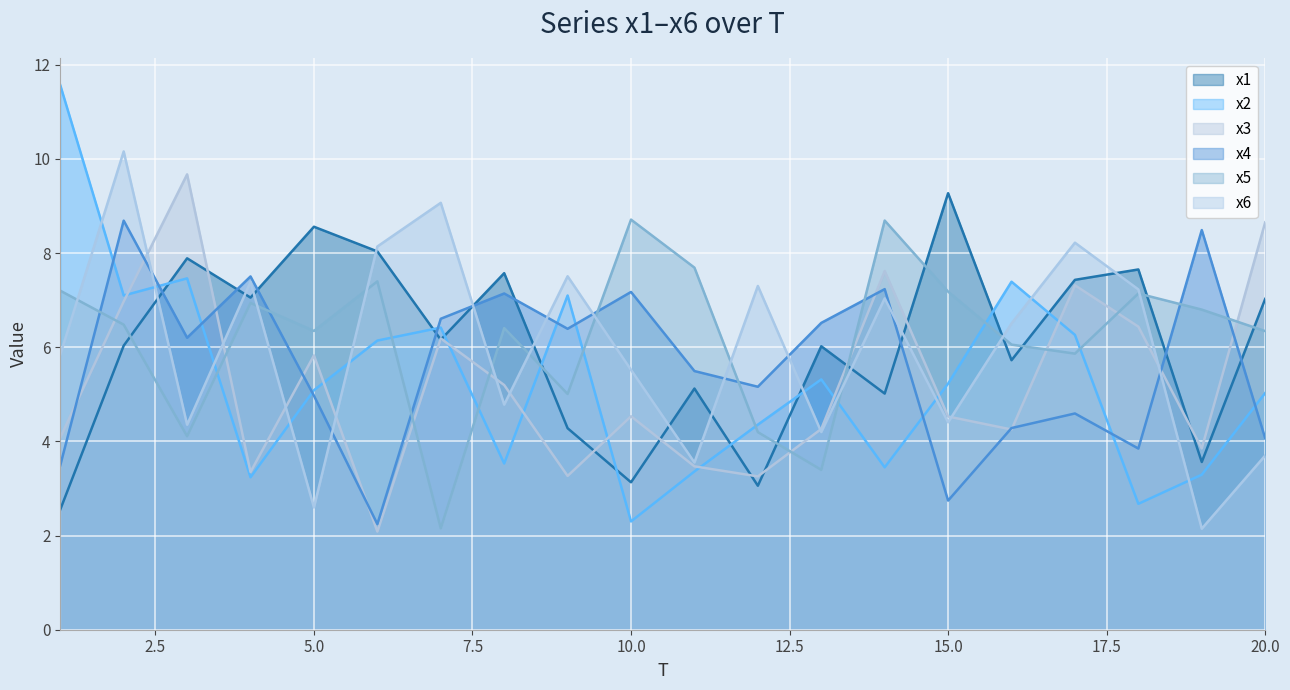

Rank the categories by x1 value from lowest to highest.

1, 12, 10, 19, 9, 14, 11, 16, 13, 2, 7, 20, 4, 17, 8, 18, 3, 6, 5, 15